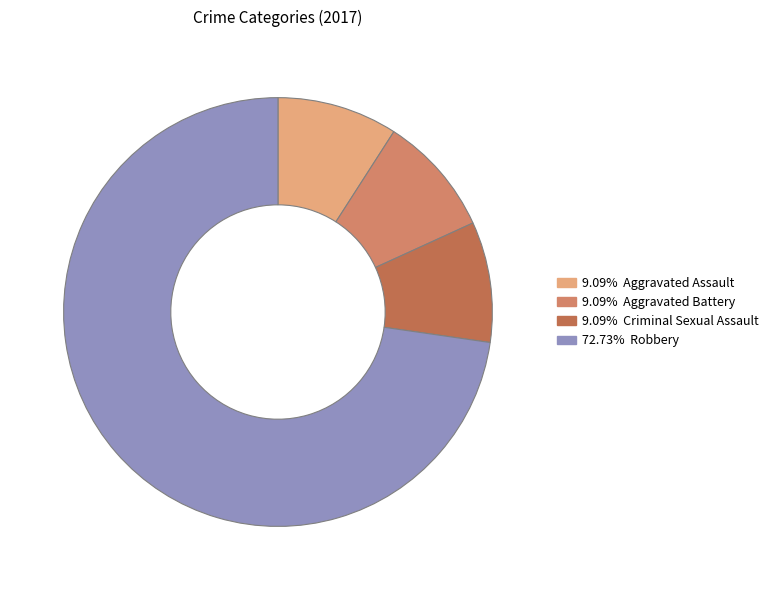

Which category has the biggest portion of the pie?

Robbery